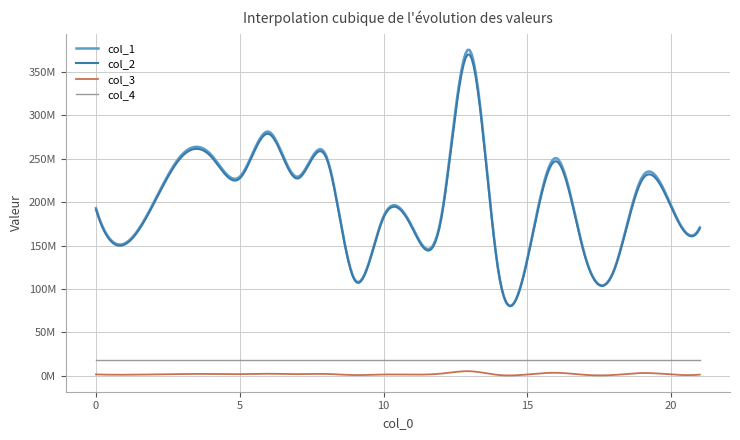

True or false: col_1 and col_2 cross at least once.

False